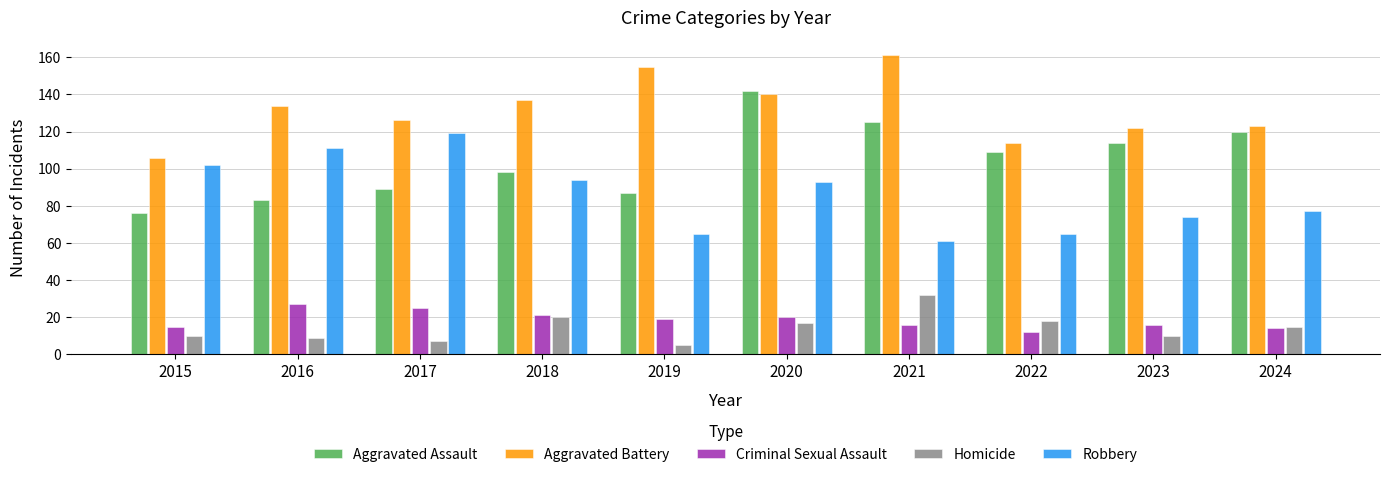

True or false: Aggravated Assault has a value of 83 at 2016.

True